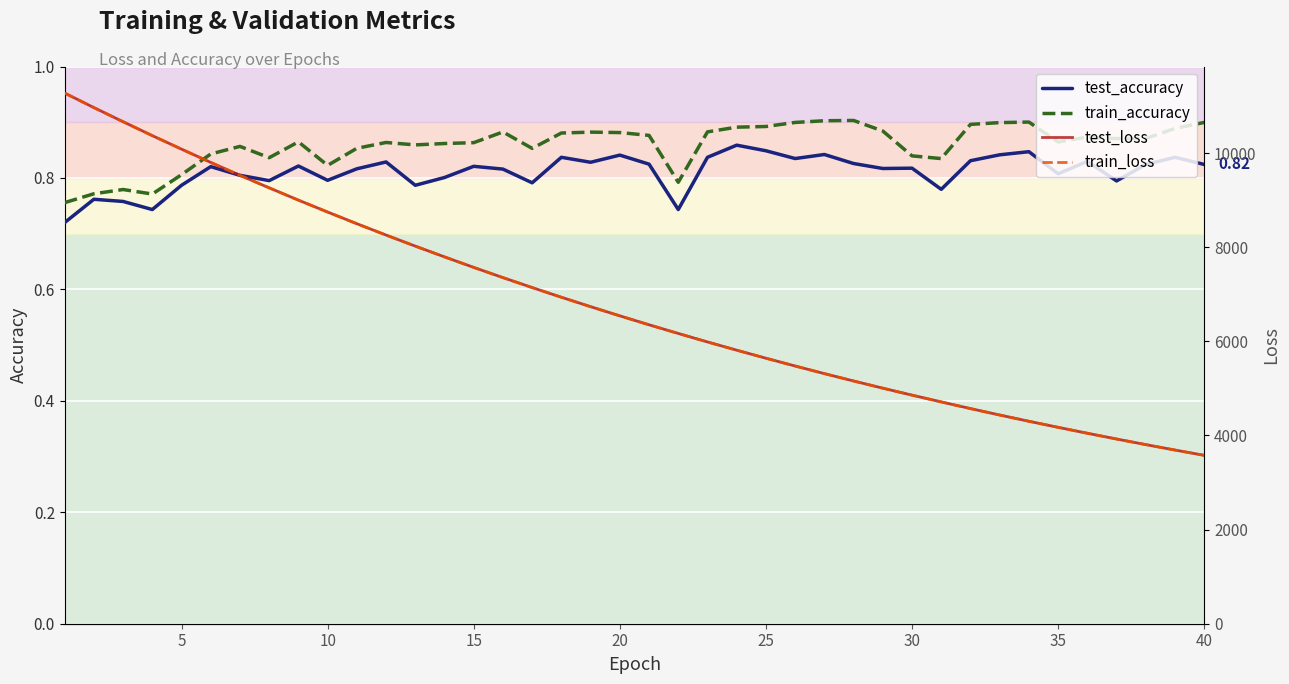

Reading right to left, list all the values displayed in this chart.

test_accuracy: 0.8	0.8	0.8	0.8	0.8	0.8	0.8	0.8	0.8	0.8	0.8	0.8	0.8	0.8	0.8	0.8	0.9	0.8	0.7	0.8	0.8	0.8	0.8	0.8	0.8	0.8	0.8	0.8	0.8	0.8	0.8	0.8	0.8	0.8	0.8	0.8	0.7	0.8	0.8	0.7
train_accuracy: 0.9	0.9	0.9	0.9	0.9	0.9	0.9	0.9	0.9	0.8	0.8	0.9	0.9	0.9	0.9	0.9	0.9	0.9	0.8	0.9	0.9	0.9	0.9	0.9	0.9	0.9	0.9	0.9	0.9	0.9	0.8	0.9	0.8	0.9	0.8	0.8	0.8	0.8	0.8	0.8
test_loss: 3577.3	3689.7	3805.3	3924.2	4046.4	4172.2	4301.1	4433.8	4570.6	4712.2	4856.2	5004.0	5156.8	5313.5	5475.1	5640.7	5811.2	5986.3	6166.5	6350.8	6540.7	6735.7	6935.7	7141.7	7353.0	7569.8	7793.4	8022.1	8256.8	8497.9	8746.0	8998.8	9260.1	9526.0	9799.9	10082.2	10369.2	10664.9	10964.8	11274.1
train_loss: 3577.0	3689.5	3805.0	3923.8	4046.0	4171.8	4300.7	4433.5	4570.2	4711.4	4855.5	5003.6	5156.2	5313.1	5474.5	5640.3	5810.6	5985.7	6166.1	6350.3	6540.1	6735.0	6935.1	7141.1	7352.2	7569.2	7792.3	8021.1	8256.0	8497.1	8745.0	8998.1	9259.2	9525.2	9799.1	10081.1	10368.5	10663.8	10964.1	11272.7